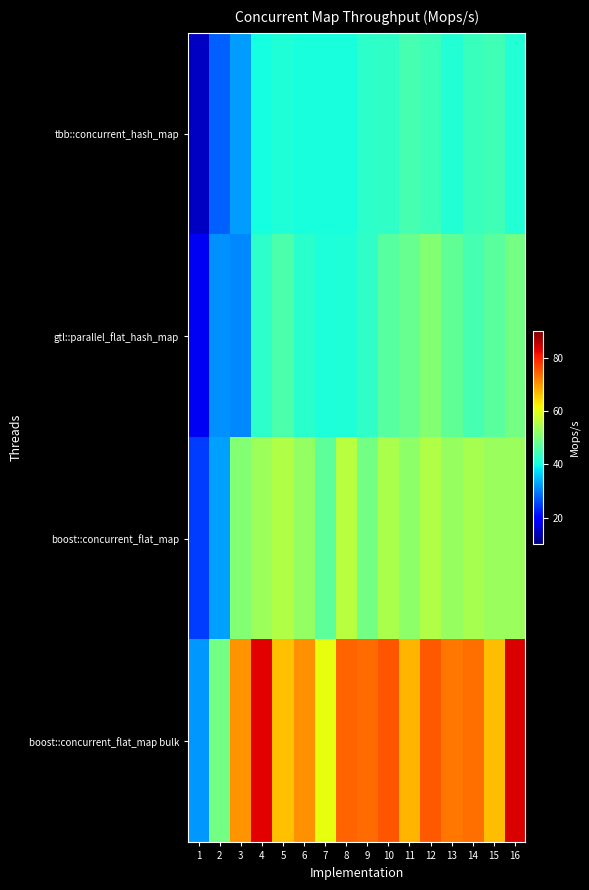

Which series has the largest total across all categories?

boost::concurrent_flat_map bulk